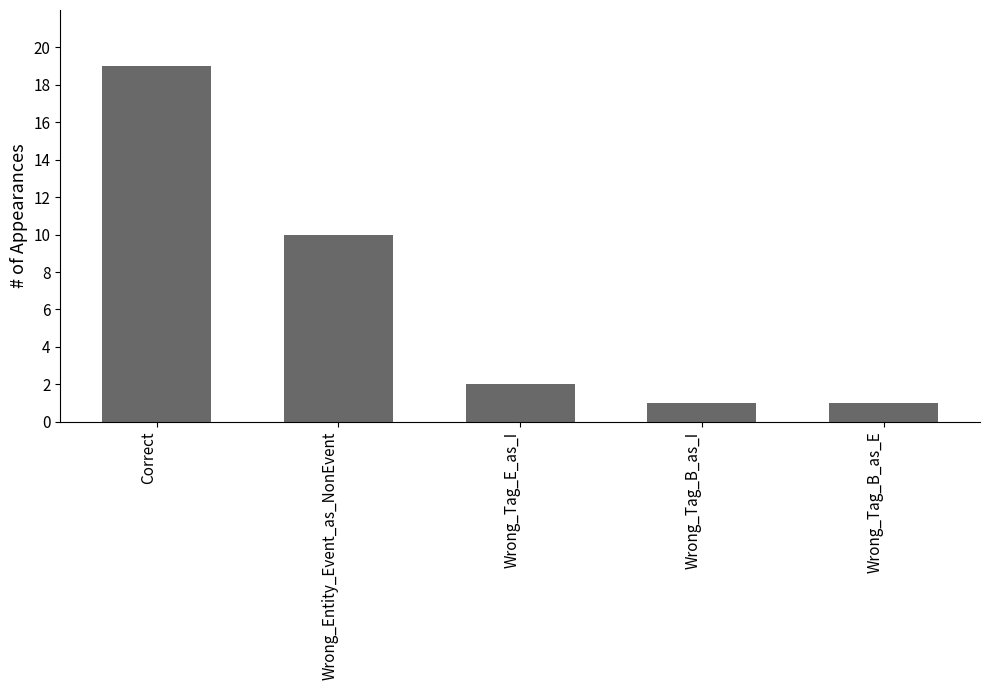

Between Wrong_Tag_E_as_I and Wrong_Tag_B_as_E, which is larger?

Wrong_Tag_E_as_I